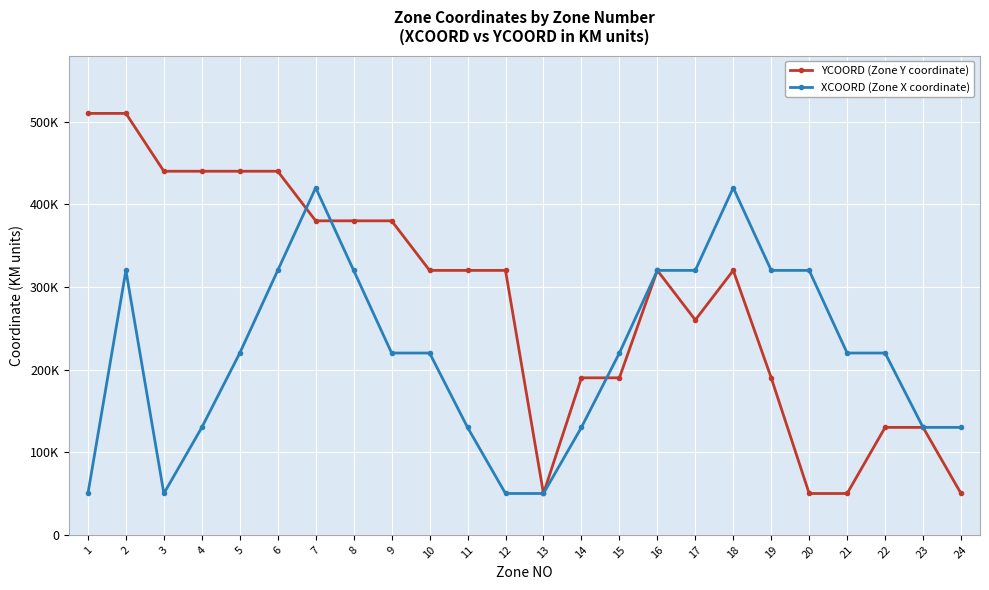

What is the value of the XCOORD (Zone X coordinate) point at the 7th from the left?

420000